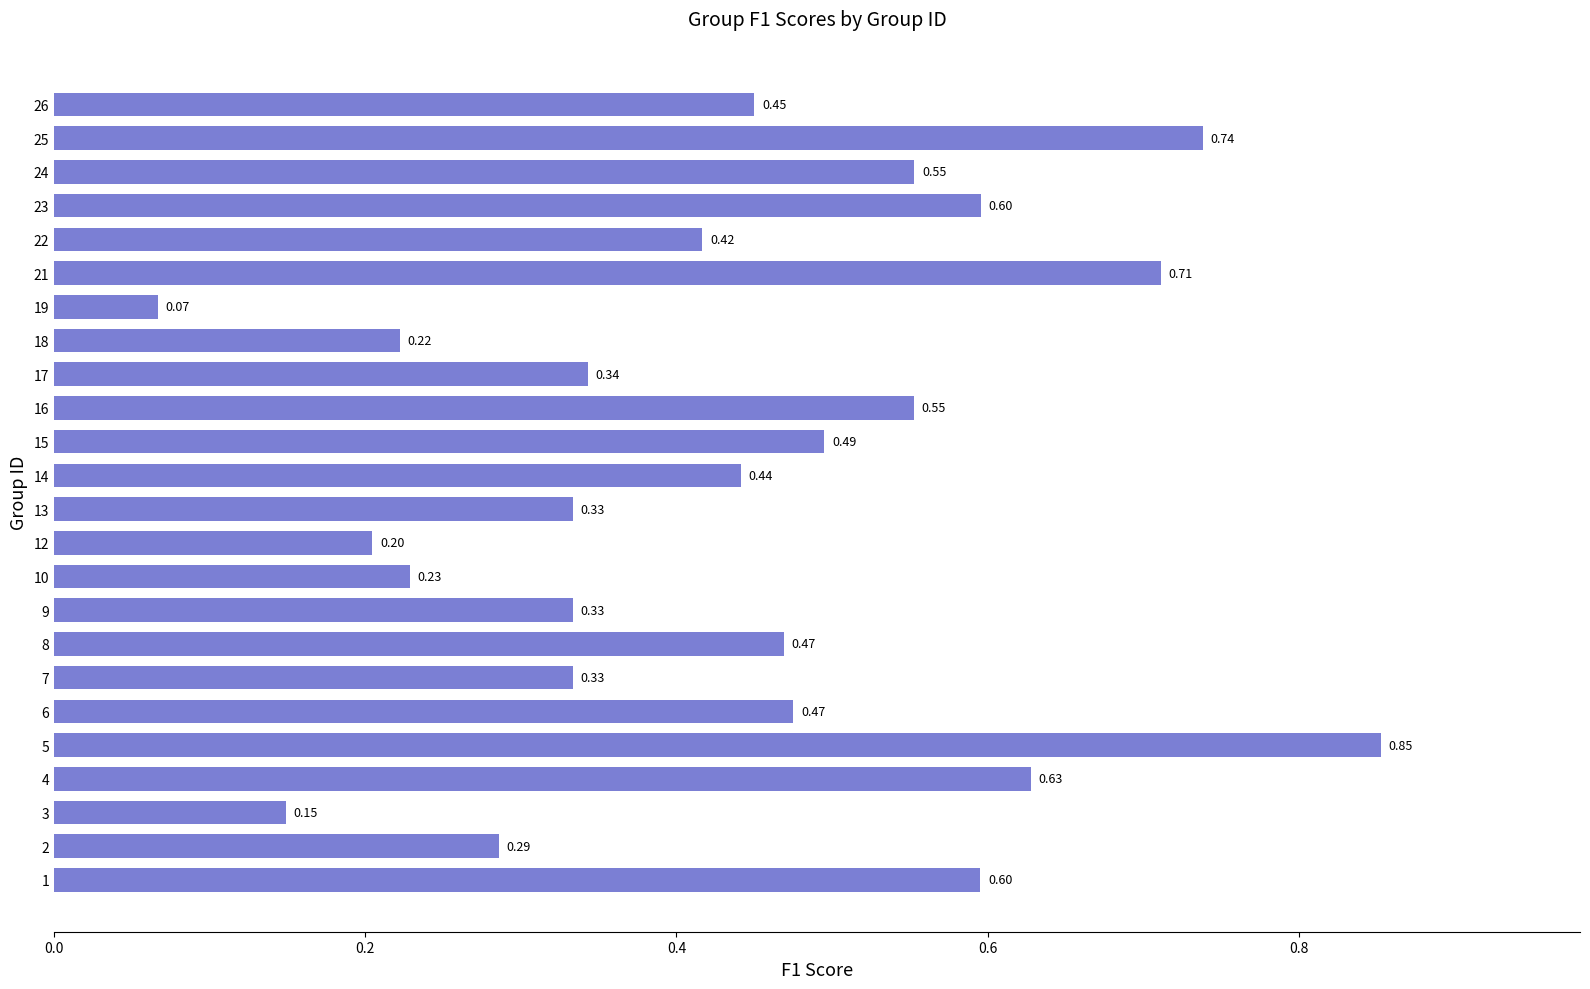

Count the number of data series in this chart.

1